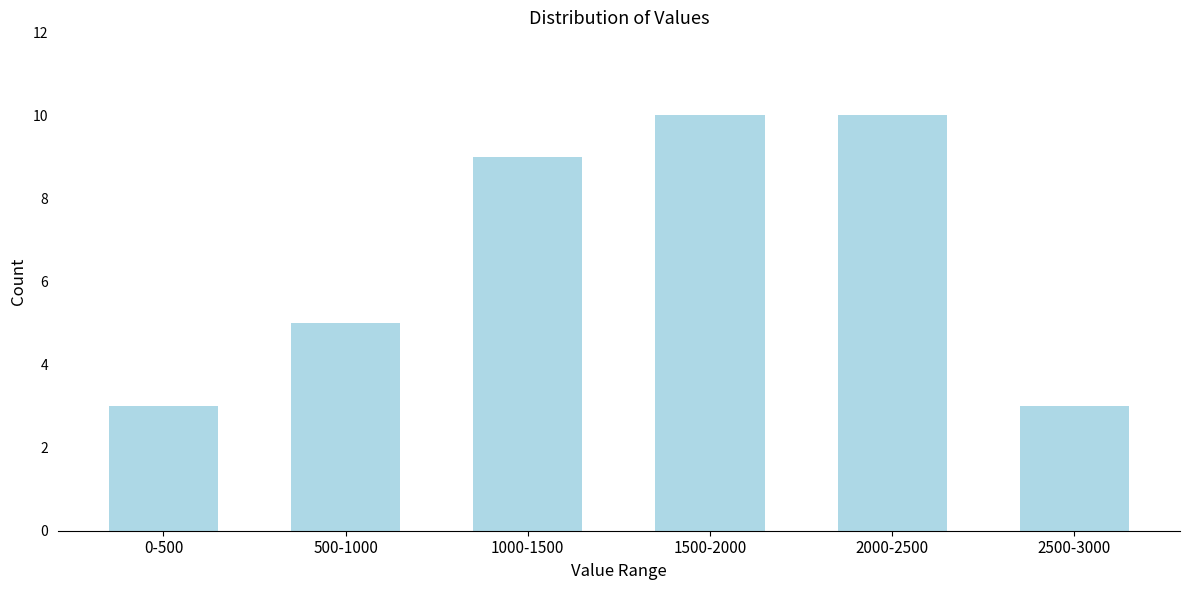

Reading left to right, list all the values displayed in this chart.

3	5	9	10	10	3